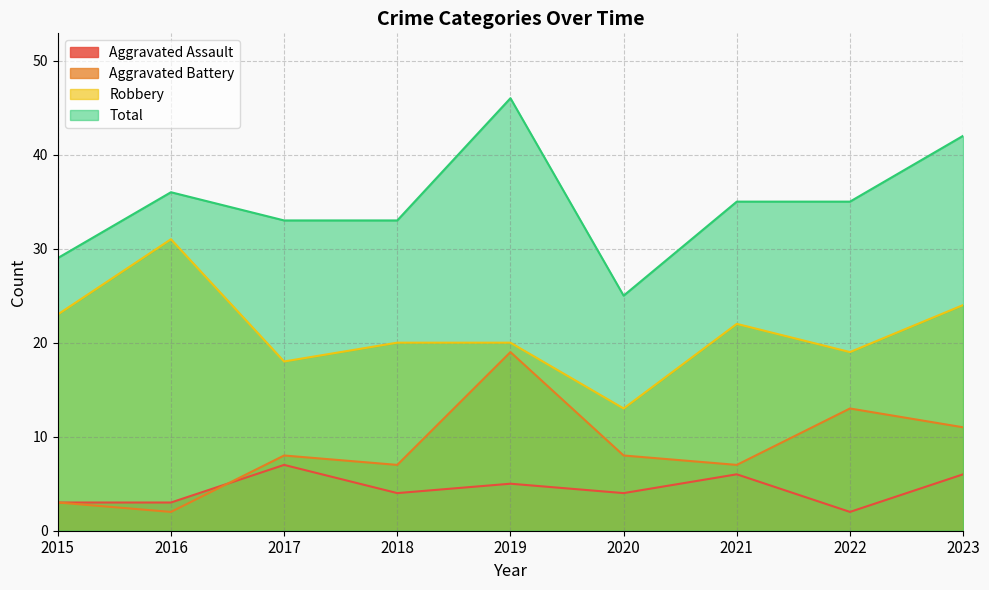

True or false: Aggravated Assault has a value of 10 at 2021.

False